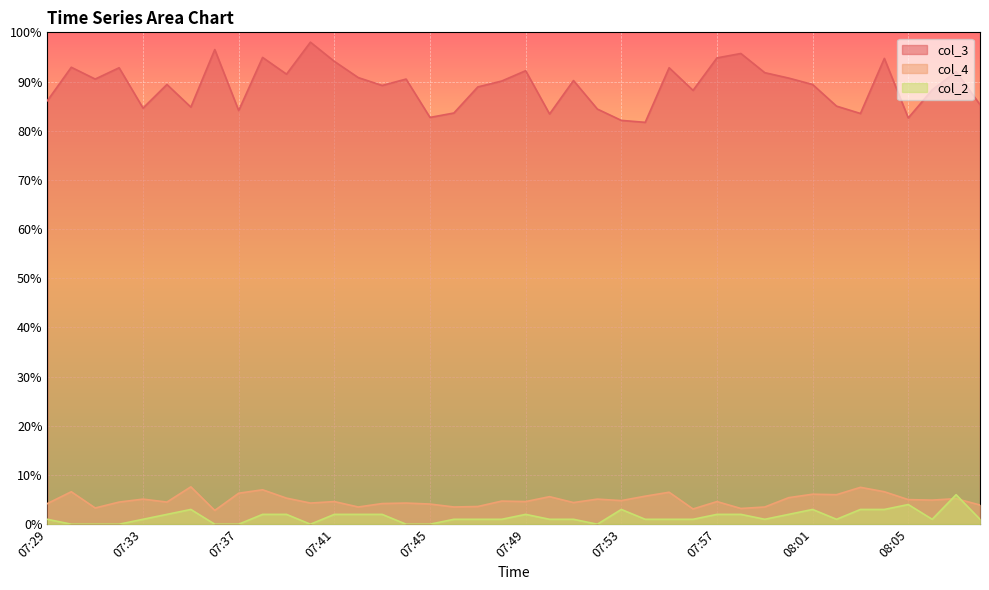

How many categories are shown in the chart?

40